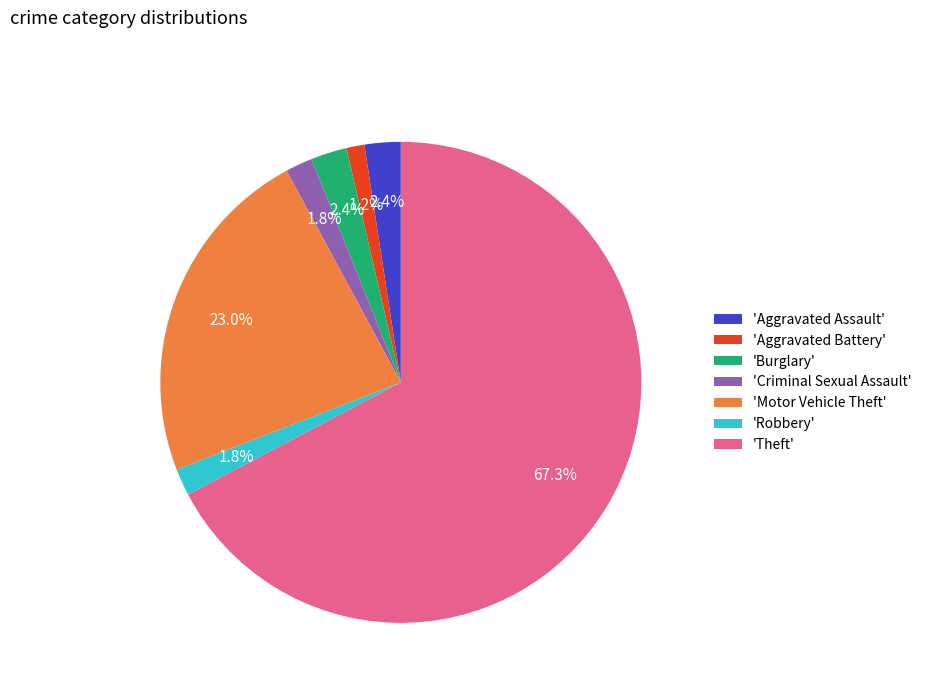

Which slice is the smallest?

'Aggravated Battery'